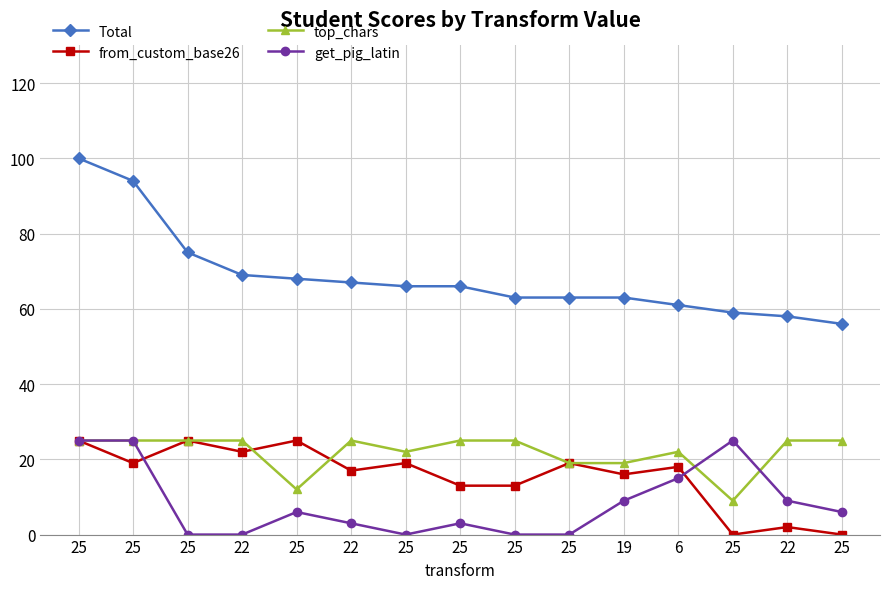

True or false: Total has more than 0 interior local peaks.

False